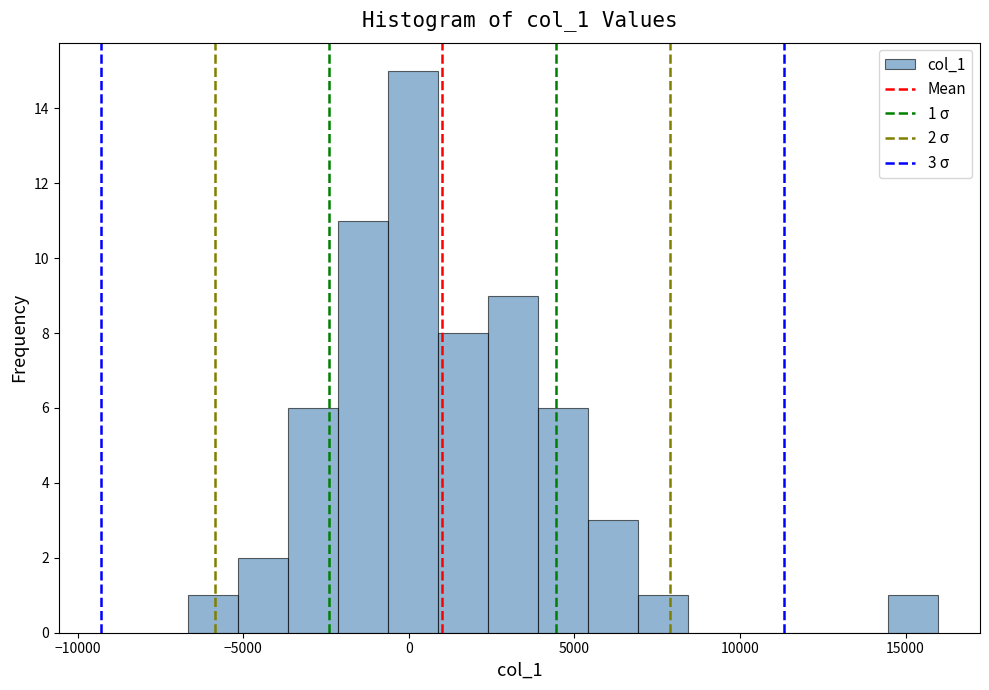

Around what value on the x-axis is the tallest bar? Give the approximate position of its centre, as read against the axis.

0